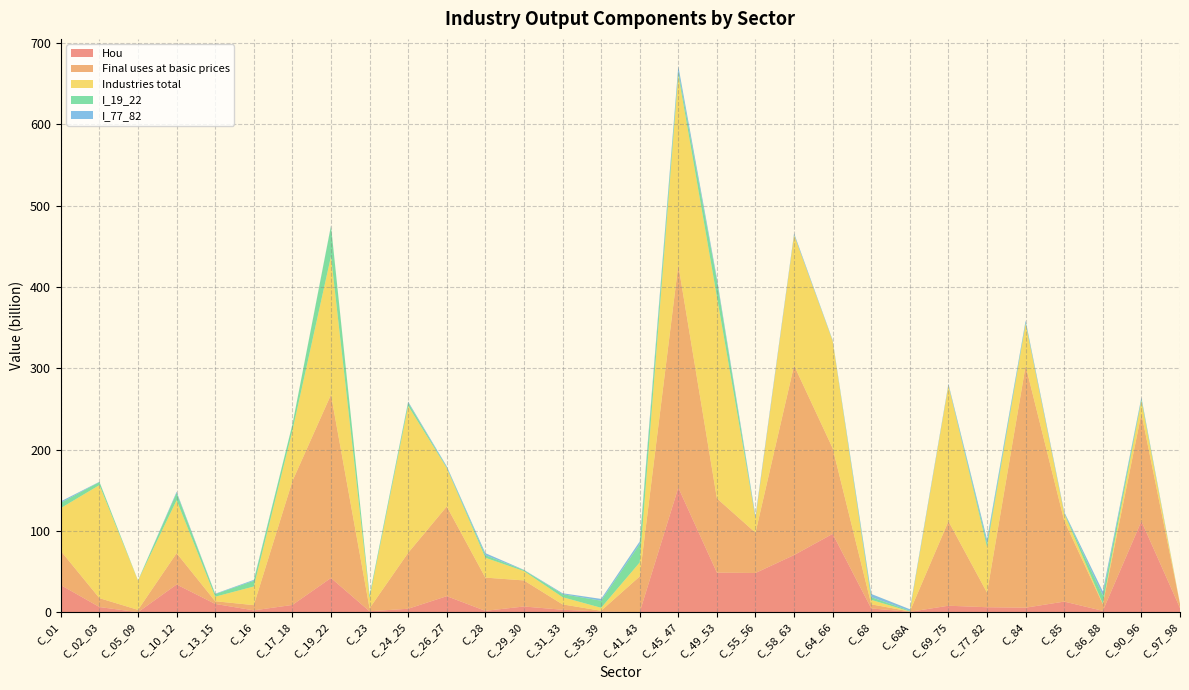

Reading left to right, list all the values displayed in this chart.

Hou: 33.3	6.3	0.0	34.1	10.2	2.2	8.9	42.1	1.1	4.2	19.7	1.7	7.0	3.0	0.8	0.1	153.2	48.7	48.2	70.3	96.3	4.6	0.5	8.0	6.1	5.5	13.0	1.7	111.9	5.1
Final uses at basic prices: 41.9	10.9	2.9	38.5	3.3	6.4	152.2	225.4	3.7	68.8	110.3	40.9	32.1	6.6	1.0	43.9	273.7	91.3	49.6	233.2	105.3	5.0	0.5	103.8	17.9	297.5	99.4	8.0	132.3	5.1
Industries total: 52.8	139.1	36.0	65.1	5.6	22.9	62.0	170.3	12.5	180.7	47.3	24.4	11.5	8.9	3.7	17.2	234.0	248.0	17.8	160.4	131.9	5.5	0.0	167.1	56.1	51.5	8.8	0.7	15.9	0.0
I_19_22: 6.5	3.7	0.3	9.0	3.2	7.0	7.5	37.1	3.1	4.0	0.9	3.2	1.2	3.7	8.7	22.5	4.2	20.1	0.1	0.2	0.5	3.4	0.9	0.3	4.7	1.4	0.6	10.4	2.1	0.0
I_77_82: 1.8	0.4	0.0	1.5	0.5	1.1	0.3	0.6	0.5	1.3	1.4	2.5	0.4	1.2	2.2	3.4	6.3	2.8	2.6	2.0	0.6	3.9	1.9	1.6	4.7	2.6	1.5	4.8	1.9	0.0